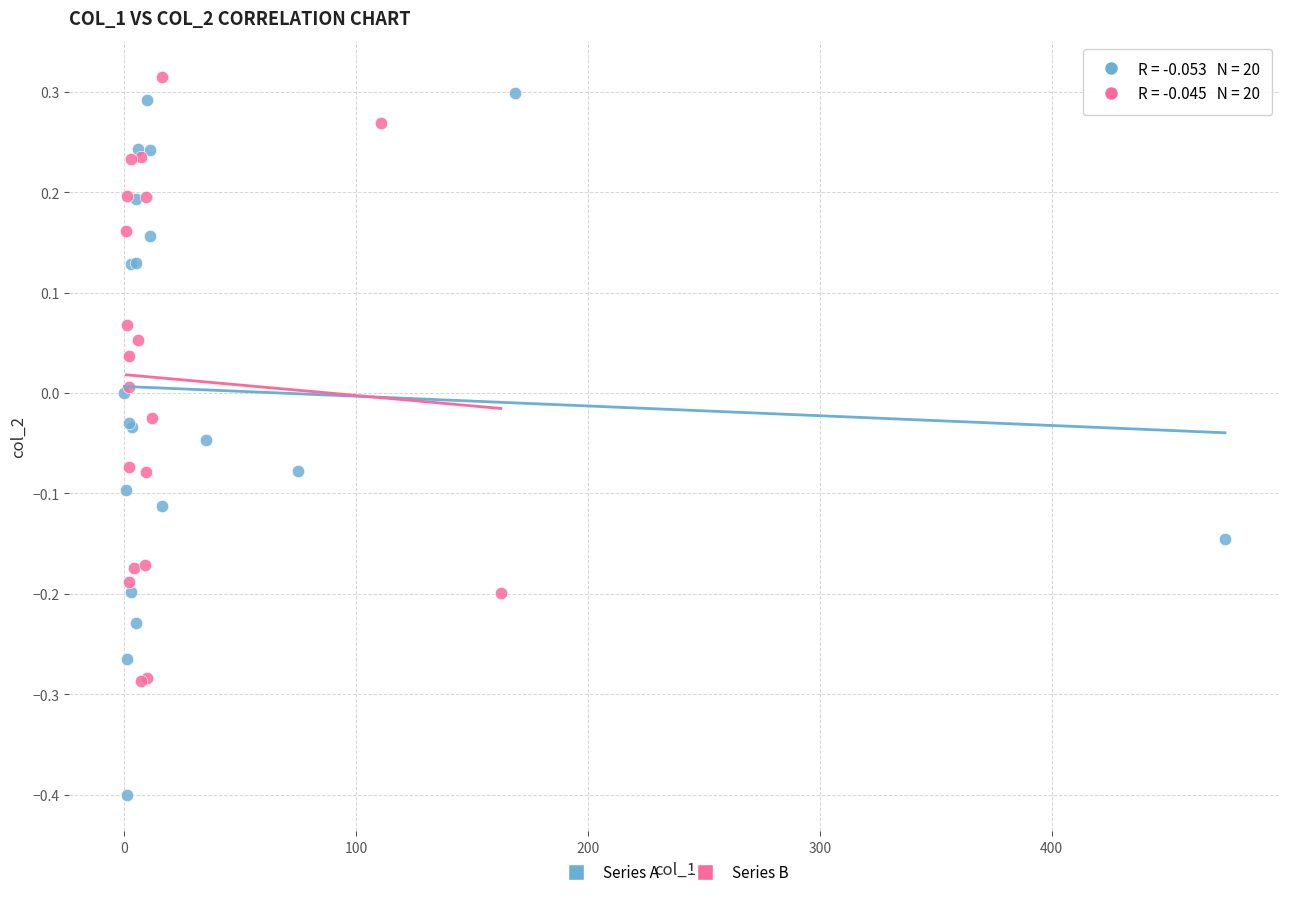

Which series has the widest spread of Y values?

Series A